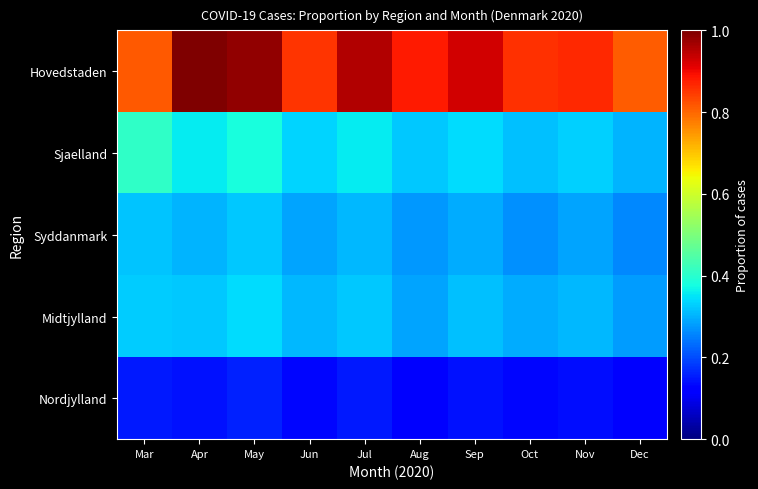

At which category is the sum across all series the highest?

May